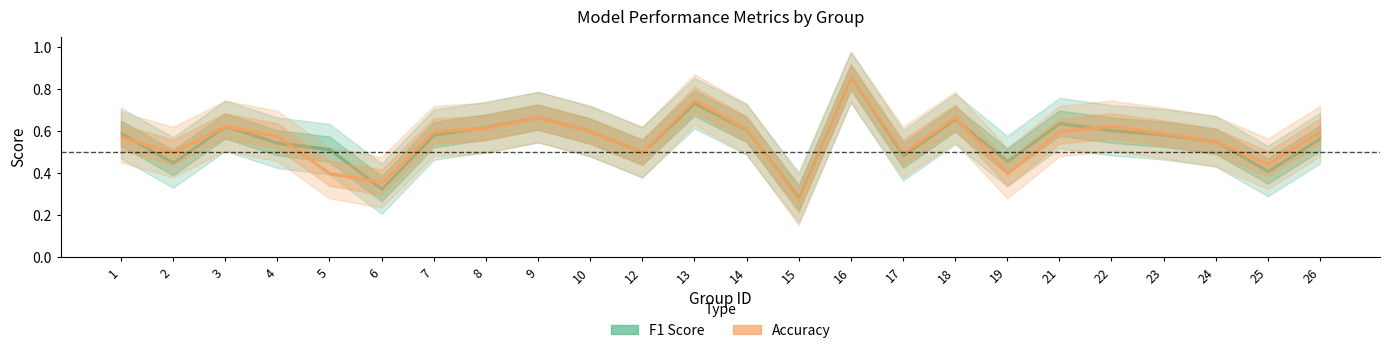

Which series has the largest range (max minus min)?

accuracy